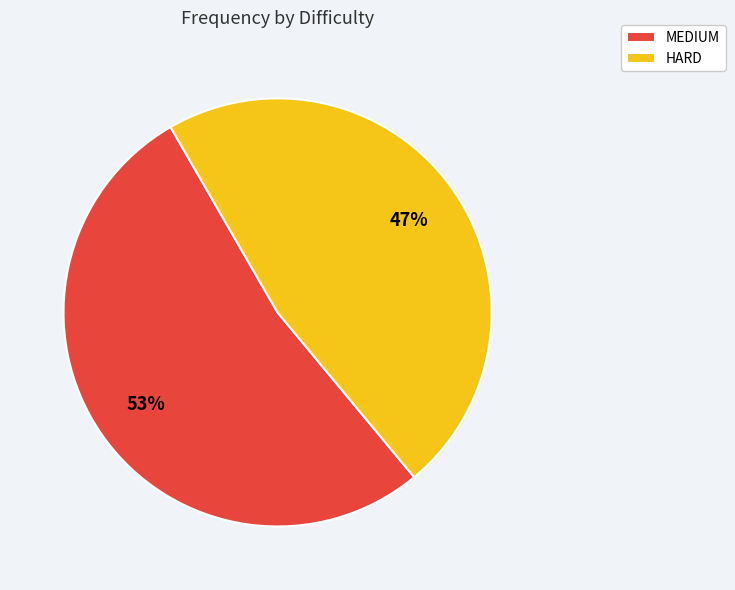

Is there a majority slice in this chart?

Yes